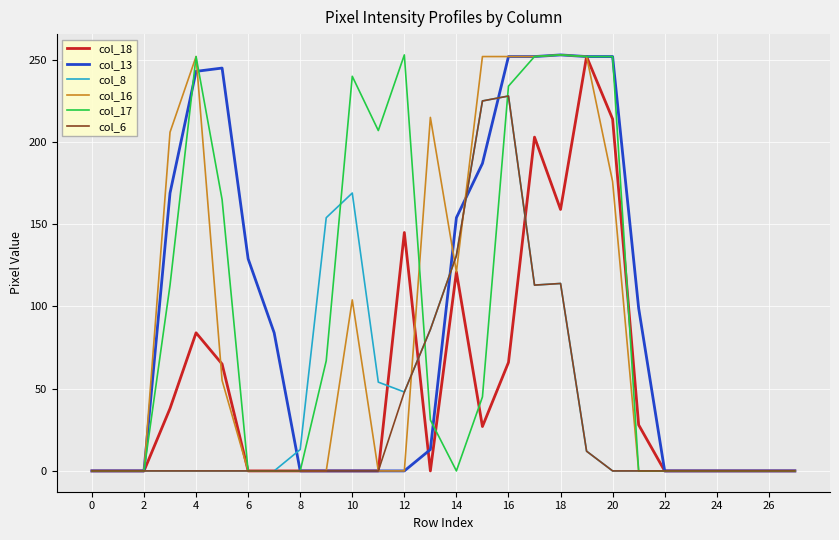

At which category does the chart reach its peak across all series?

18